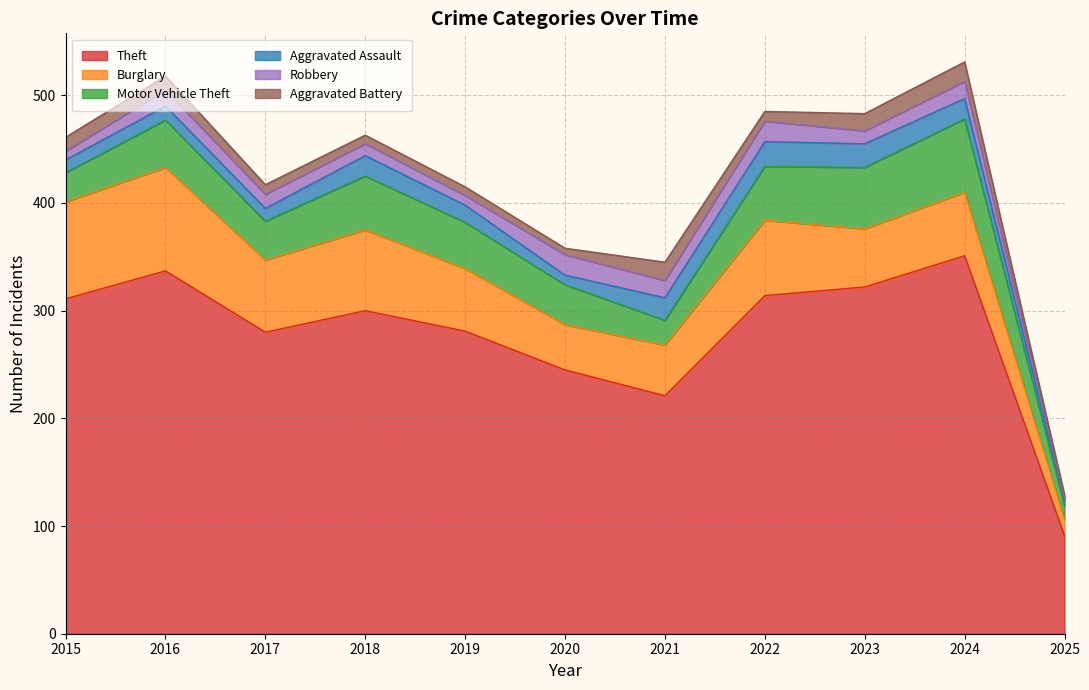

Reading right to left, what are all the values shown in this chart?

Theft: 91	351	322	314	221	245	281	300	280	337	311
Burglary: 15	59	54	70	47	42	58	75	67	96	90
Motor Vehicle Theft: 13	68	57	50	23	37	43	50	36	44	27
Aggravated Assault: 5	19	22	23	21	9	16	19	12	13	12
Robbery: 2	16	12	19	16	19	9	11	13	15	8
Aggravated Battery: 3	18	16	9	17	6	8	8	9	13	13